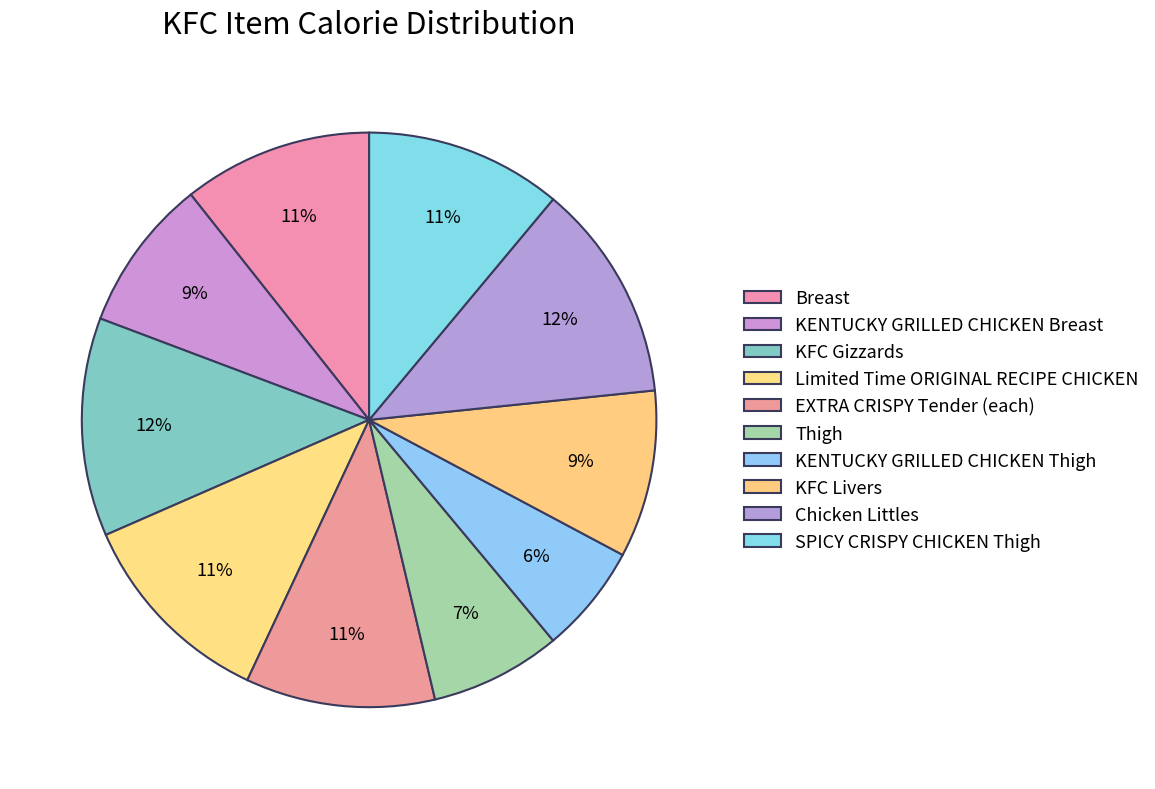

How many segments does this pie chart have?

10